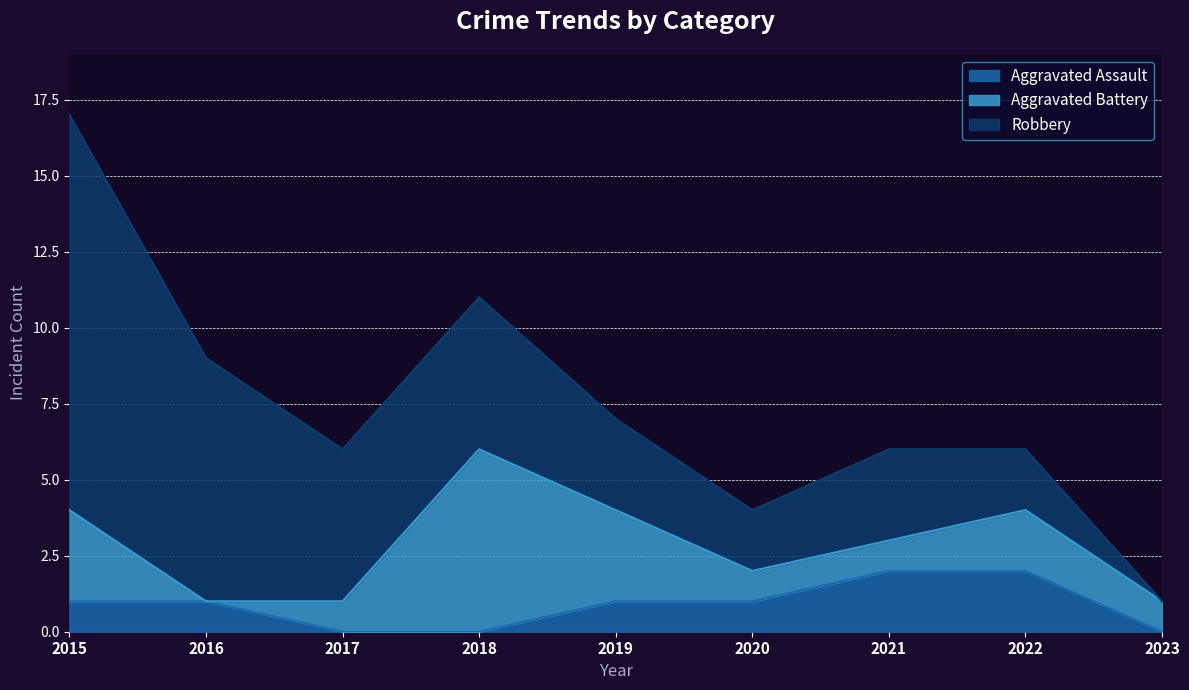

What is the average value of the Aggravated Assault series?

1